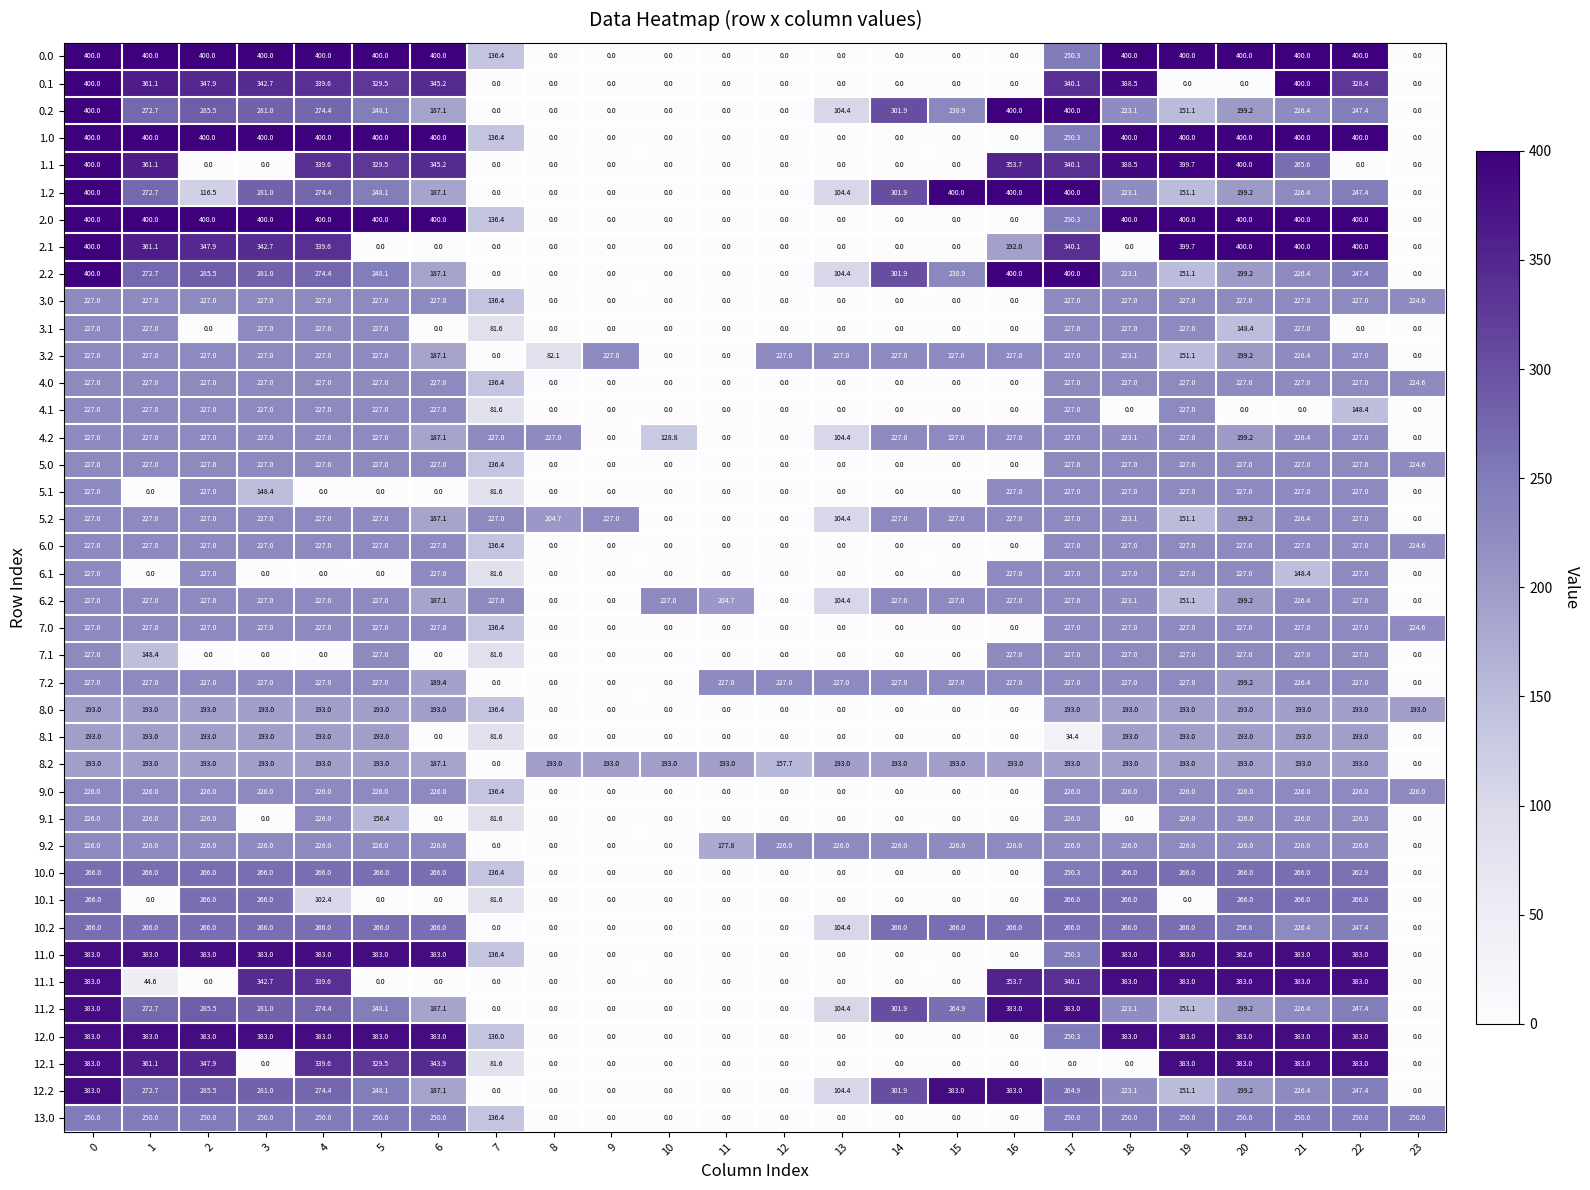

Is it true that 4.1 equals 227.0 at 3?

True